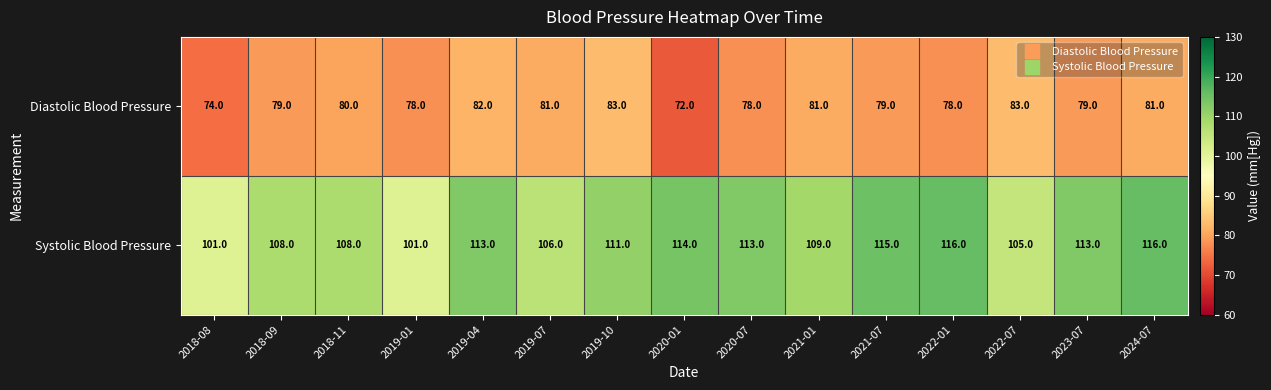

Reading left to right, extract all data points from this chart.

Diastolic Blood Pressure: 2018-08=74	2018-09=79	2018-11=80	2019-01=78	2019-04=82	2019-07=81	2019-10=83	2020-01=72	2020-07=78	2021-01=81	2021-07=79	2022-01=78	2022-07=83	2023-07=79	2024-07=81
Systolic Blood Pressure: 2018-08=101	2018-09=108	2018-11=108	2019-01=101	2019-04=113	2019-07=106	2019-10=111	2020-01=114	2020-07=113	2021-01=109	2021-07=115	2022-01=116	2022-07=105	2023-07=113	2024-07=116